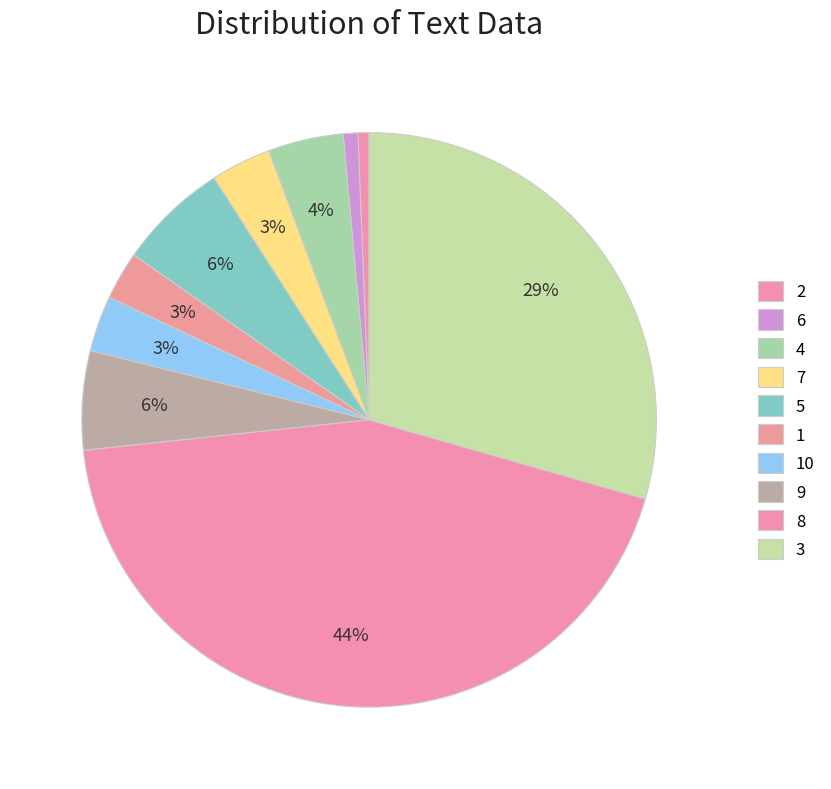

To the nearest percent, what portion does 7 represent?

3%